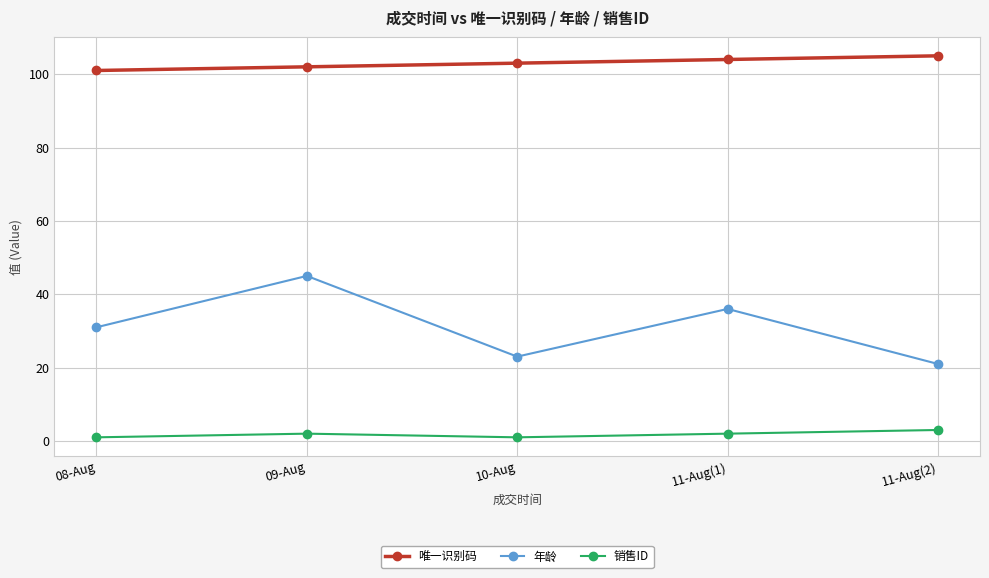

Which category has the highest value in the 年龄 series?

09-Aug